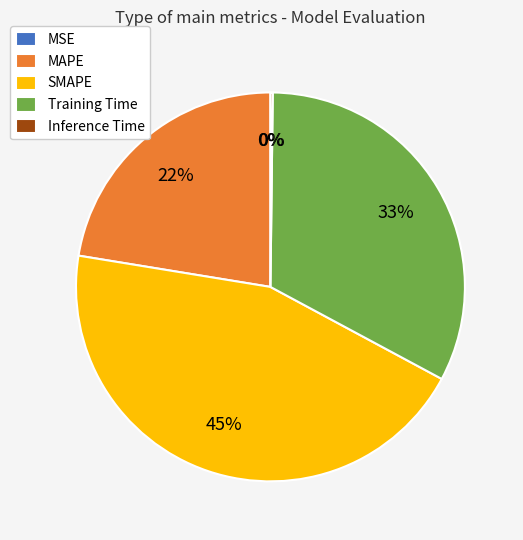

True or false: MAPE accounts for 22% of the total.

True